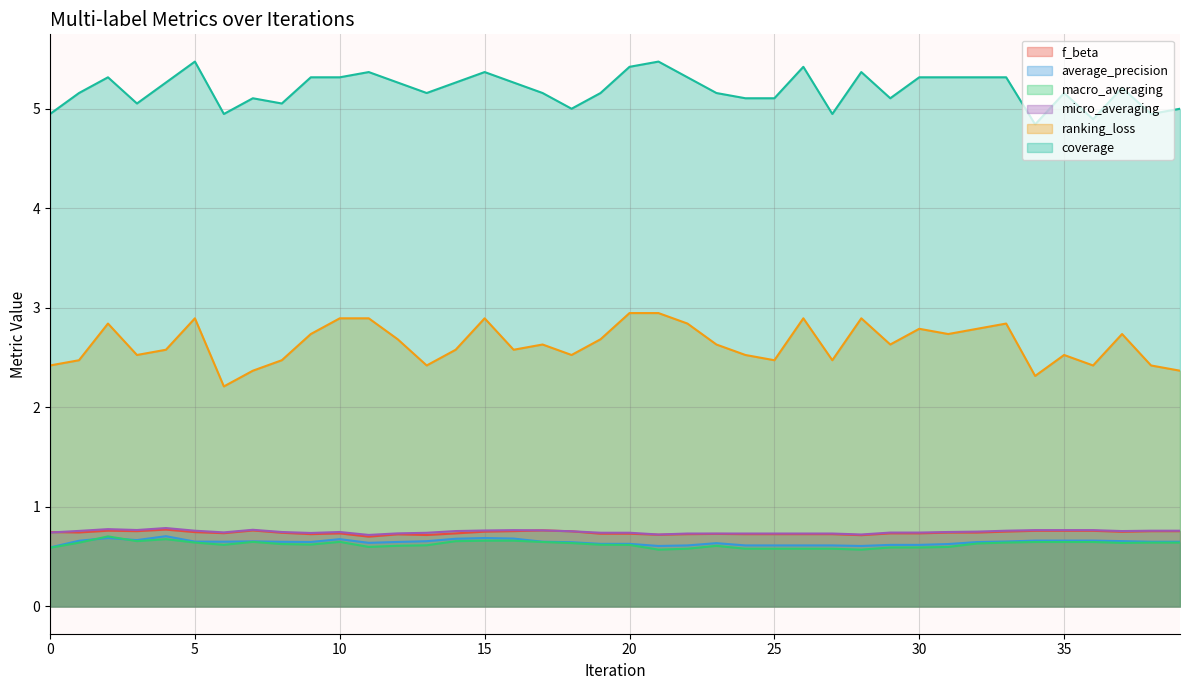

How many lines are shown in the chart?

6